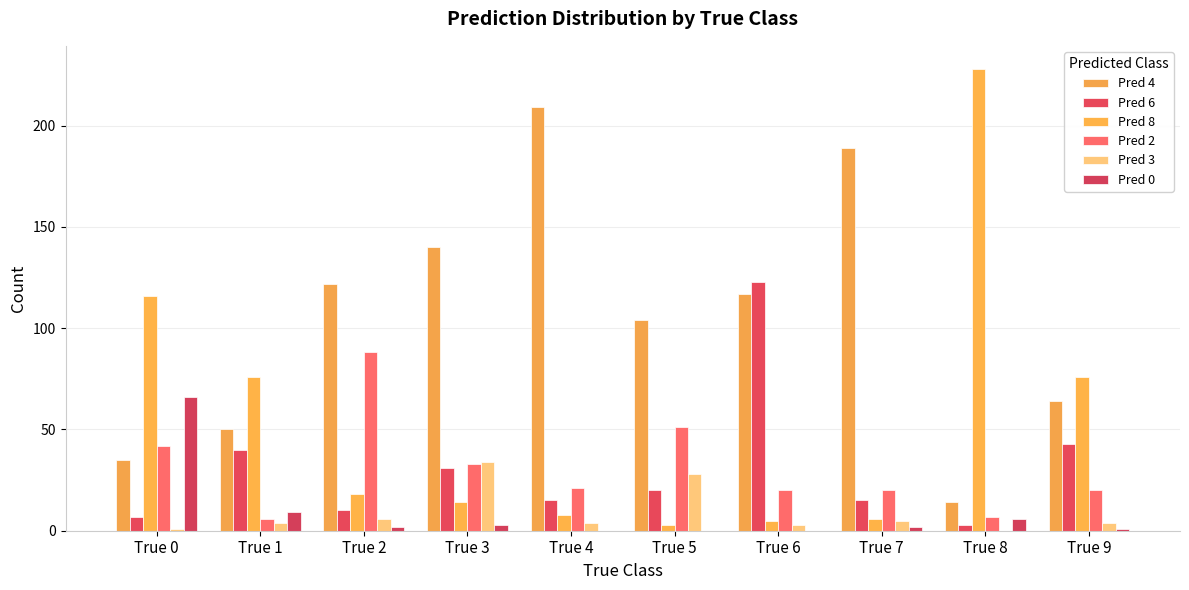

The value of Pred 2 at True 7 is 28. True or false?

False